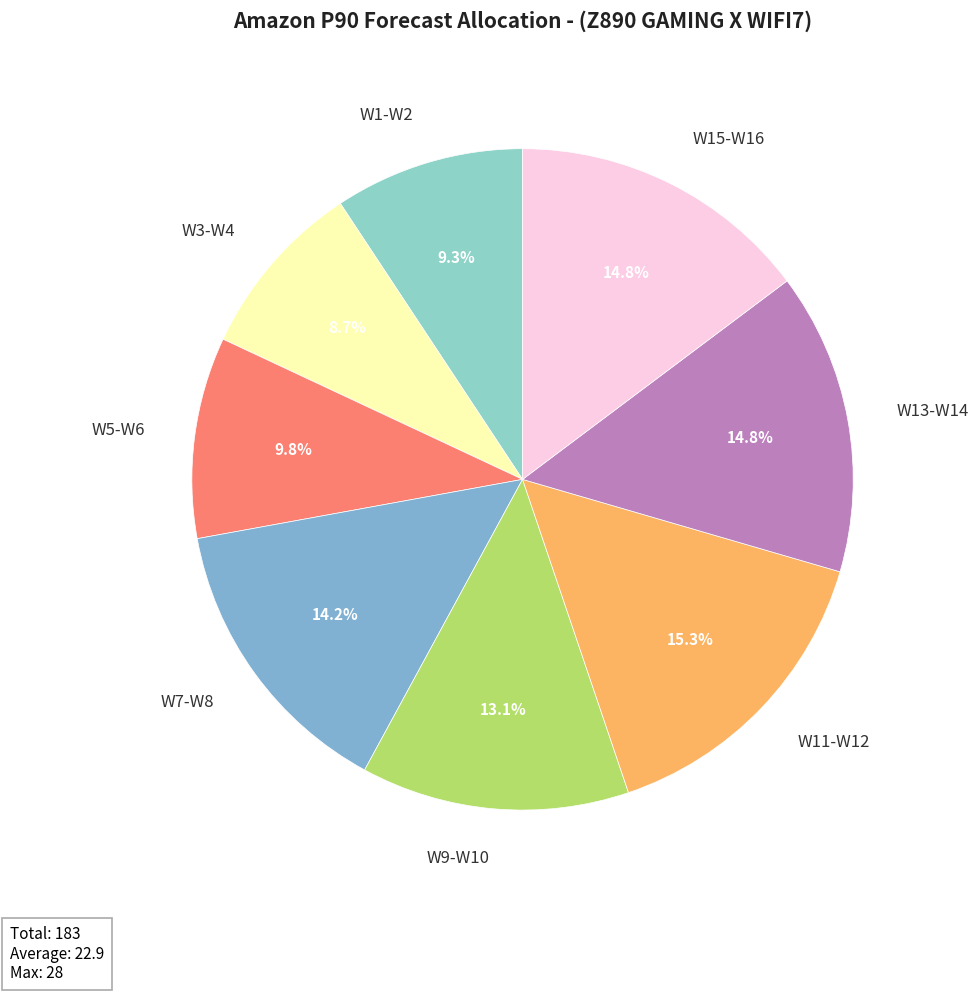

What is the ratio of the value at W15-W16 to the value at W1-W2?

1.6